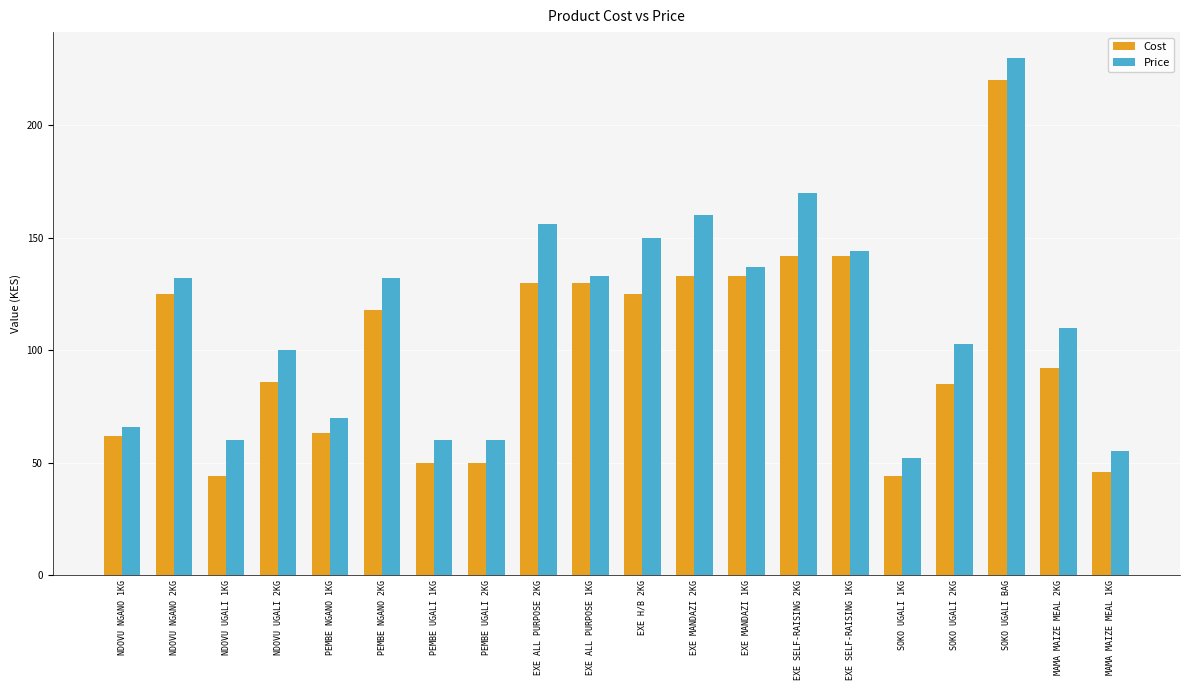

Rank the series by their maximum value, from lowest to highest.

Cost, Price